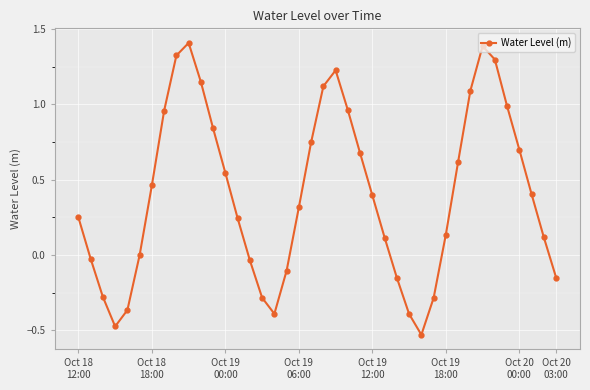

How many points are lower than both their immediate neighbors (excluding endpoints)?

3